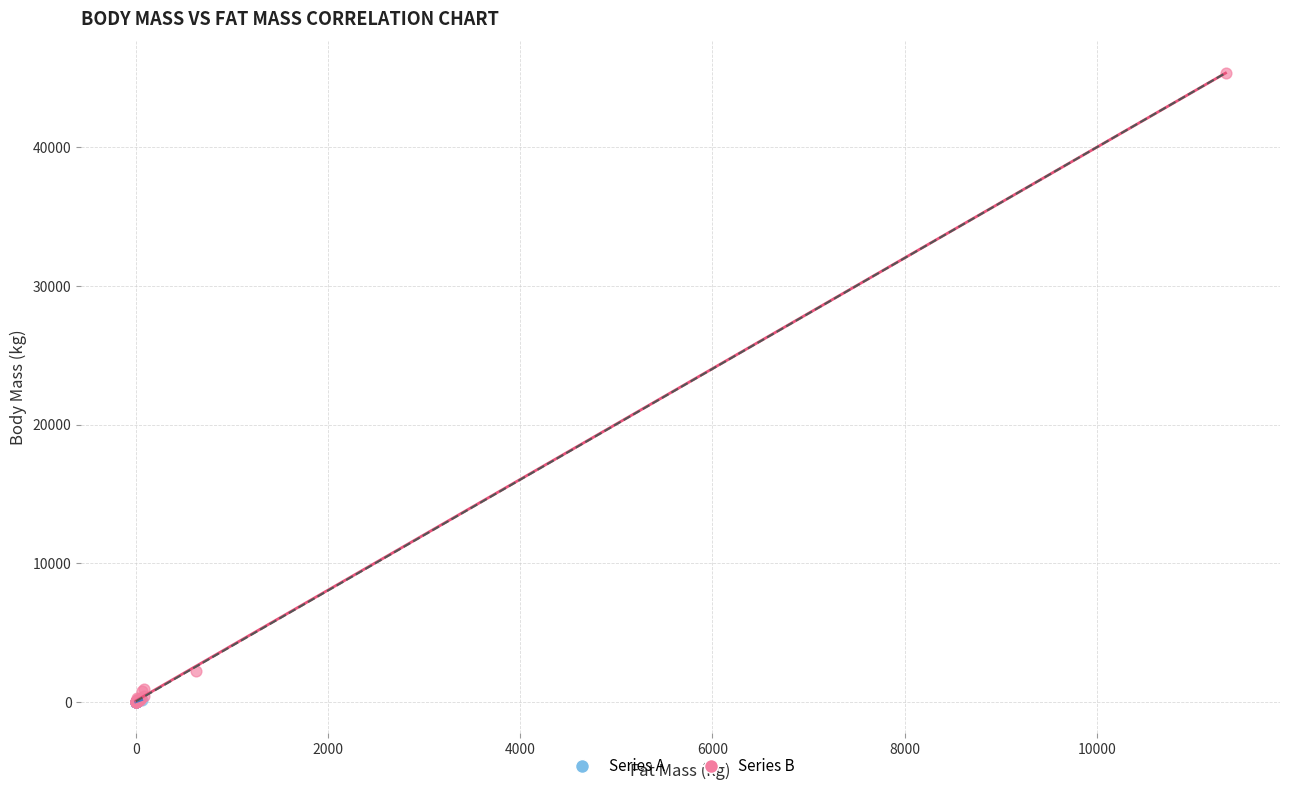

Which series contains the highest Y value?

Series B